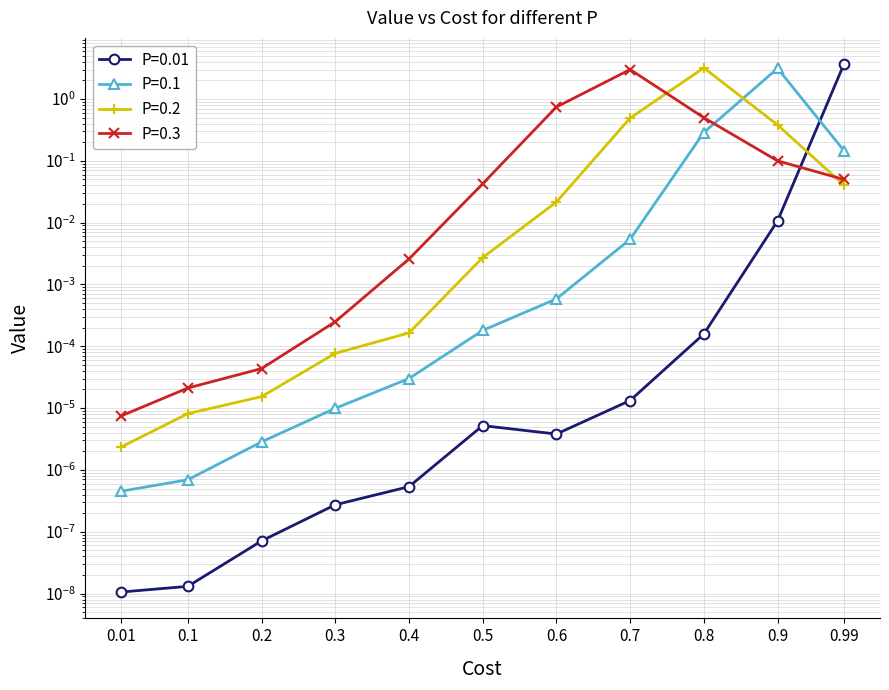

At which category is the sum across all series the highest?

0.8